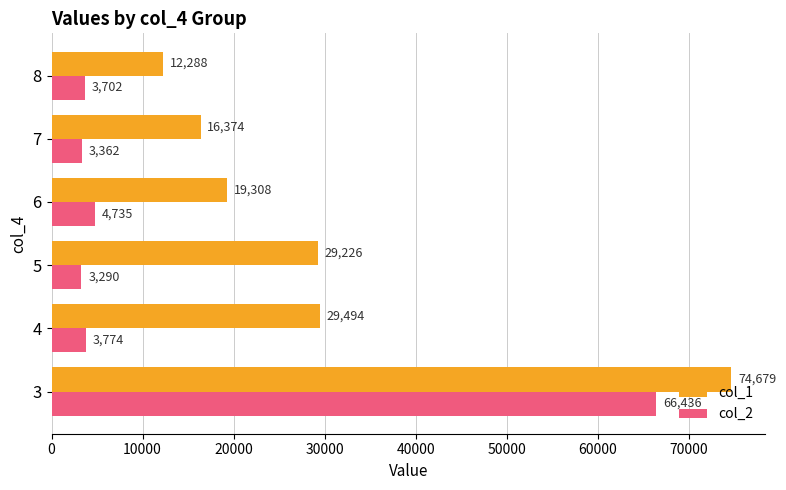

What is the highest value of the col_2 series?

66436.1